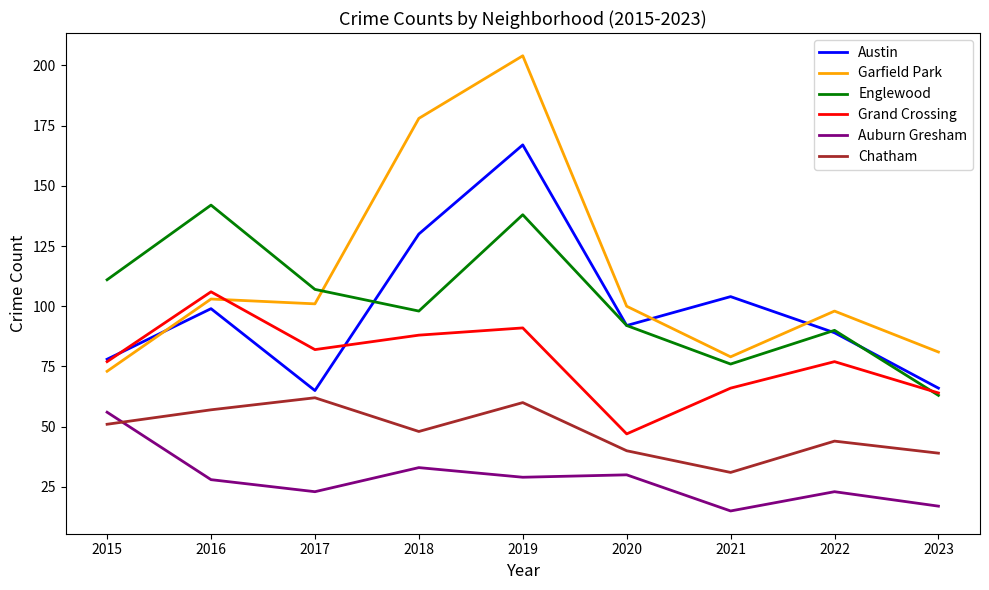

Reading left to right, transcribe all the data shown in this chart.

Austin: 2015=78	2016=99	2017=65	2018=130	2019=167	2020=92	2021=104	2022=89	2023=66
Garfield Park: 2015=73	2016=103	2017=101	2018=178	2019=204	2020=100	2021=79	2022=98	2023=81
Englewood: 2015=111	2016=142	2017=107	2018=98	2019=138	2020=92	2021=76	2022=90	2023=63
Grand Crossing: 2015=77	2016=106	2017=82	2018=88	2019=91	2020=47	2021=66	2022=77	2023=64
Auburn Gresham: 2015=56	2016=28	2017=23	2018=33	2019=29	2020=30	2021=15	2022=23	2023=17
Chatham: 2015=51	2016=57	2017=62	2018=48	2019=60	2020=40	2021=31	2022=44	2023=39